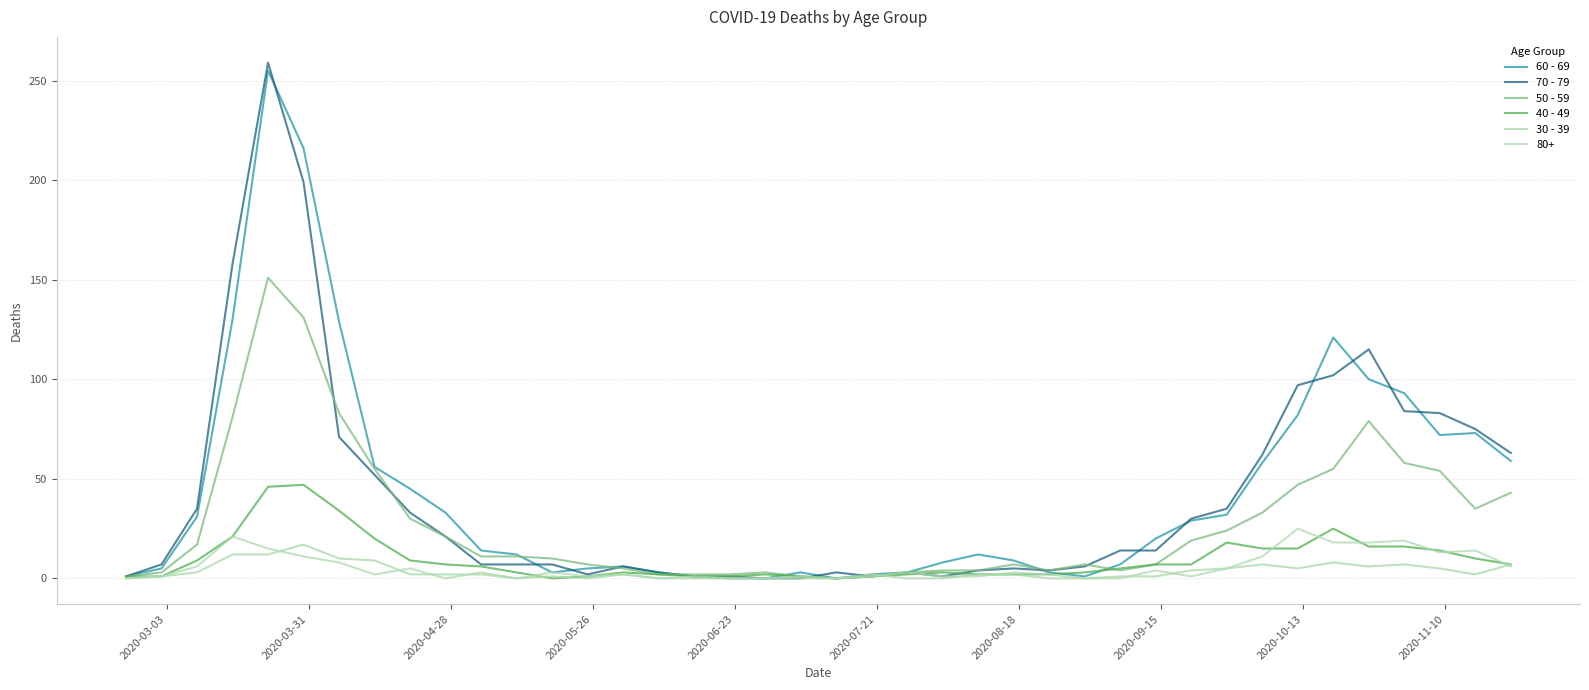

What is the sum of all 60 - 69 values?

1732